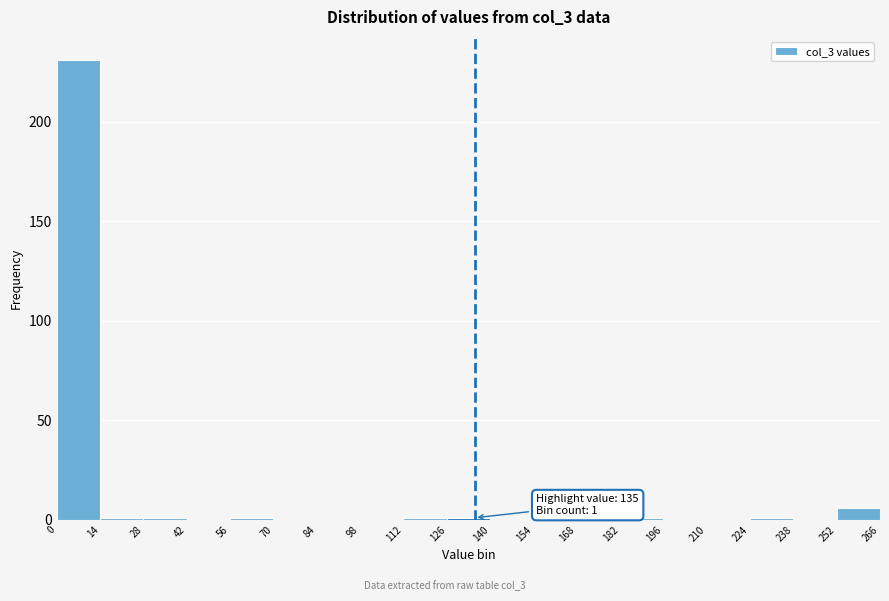

Over which range of the x-axis is the bar tallest?

0 to 14